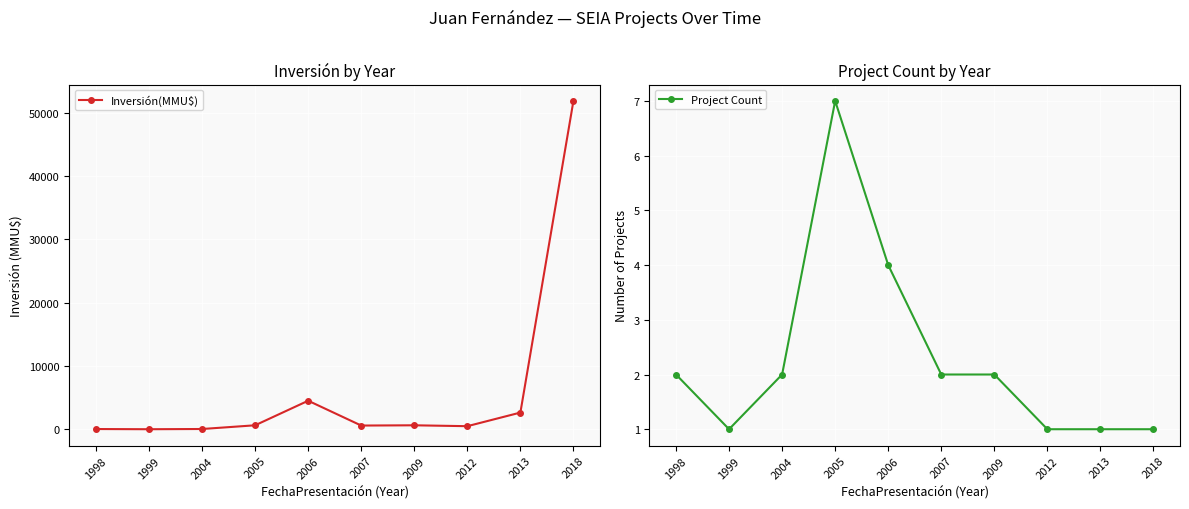

Rank the series at 1998 from lowest to highest value.

Project Count, Inversión(MMU$)